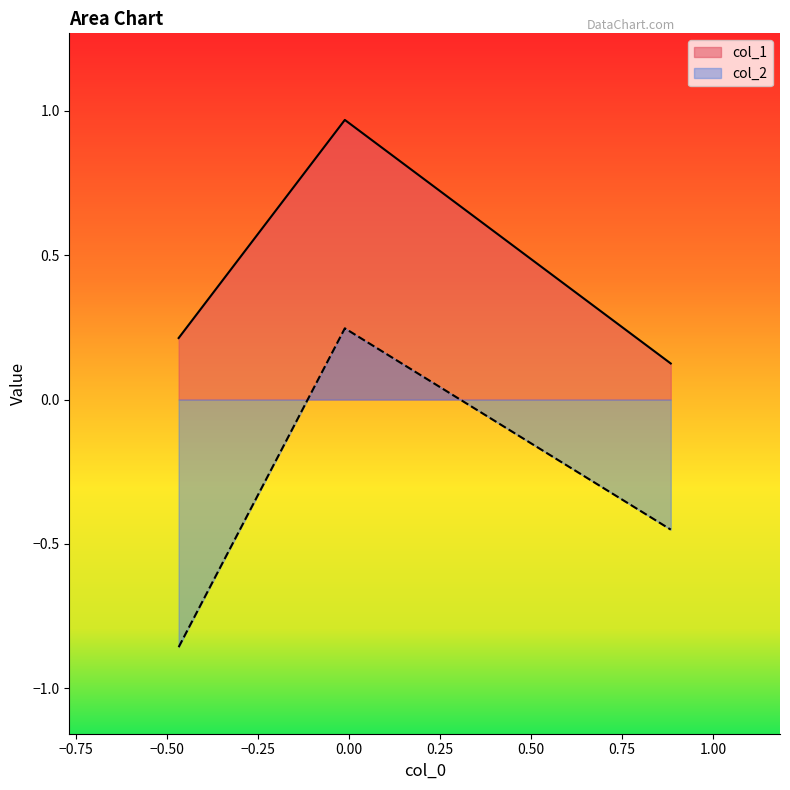

Which series has the largest total across all categories?

col_1